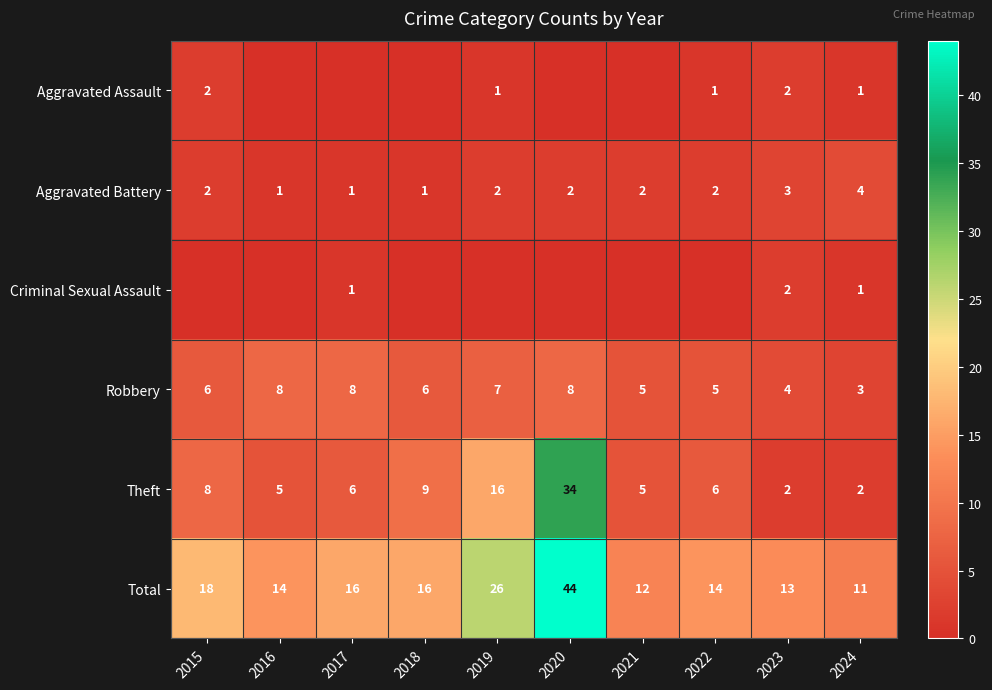

Which category has the lowest value in the Robbery series?

2024